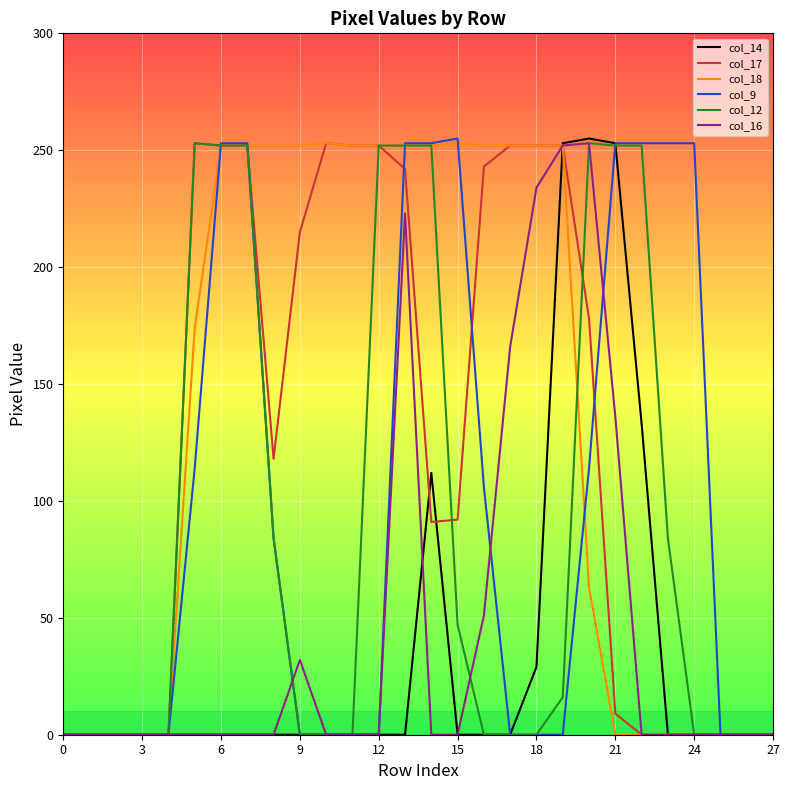

What is the label of the 1st point from the right?

27